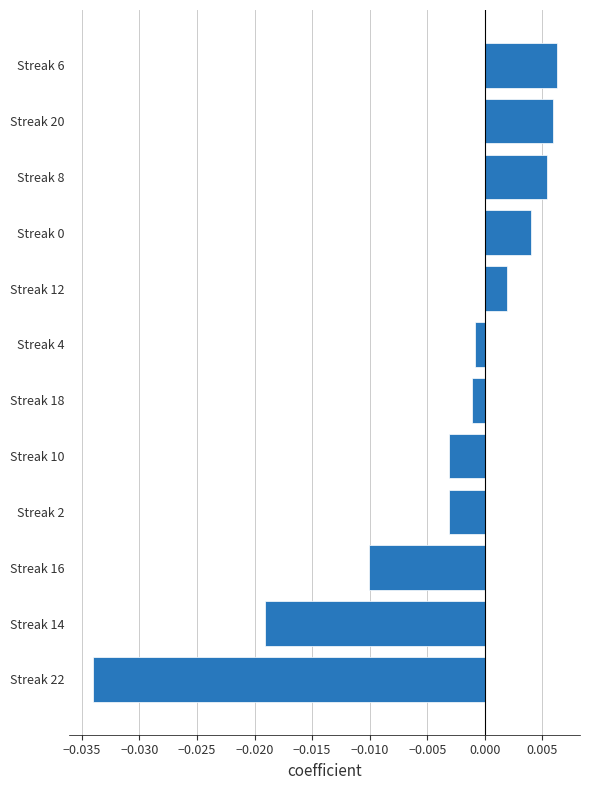

Which category has the lowest value across all series?

Streak 22